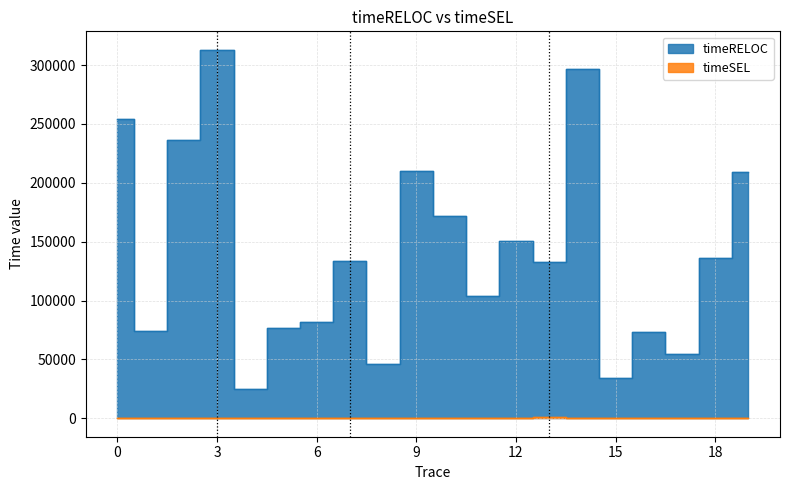

How many data points in timeSEL are above 0?

1